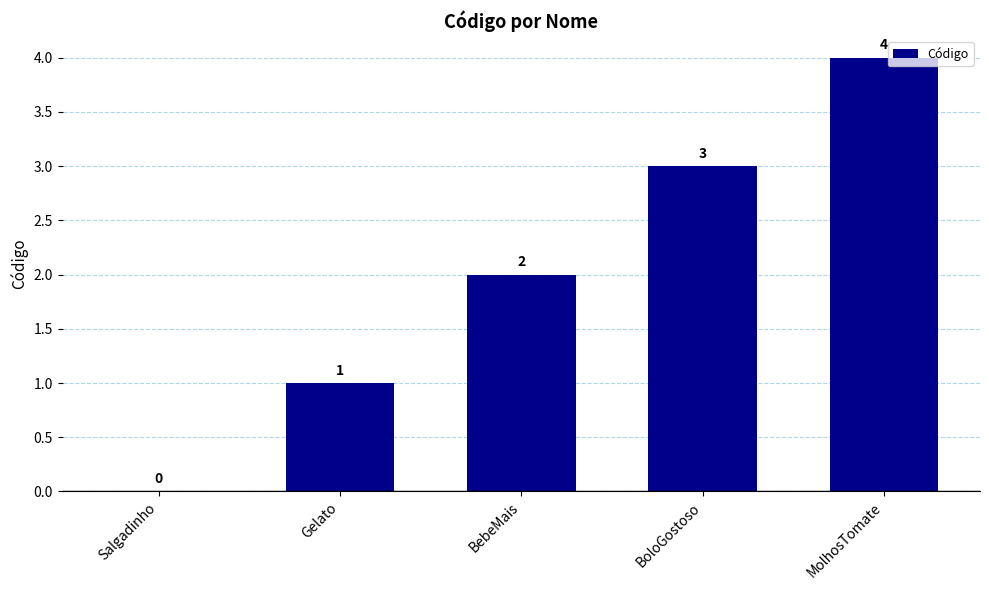

What is the sum of the values at BebeMais and BoloGostoso?

5